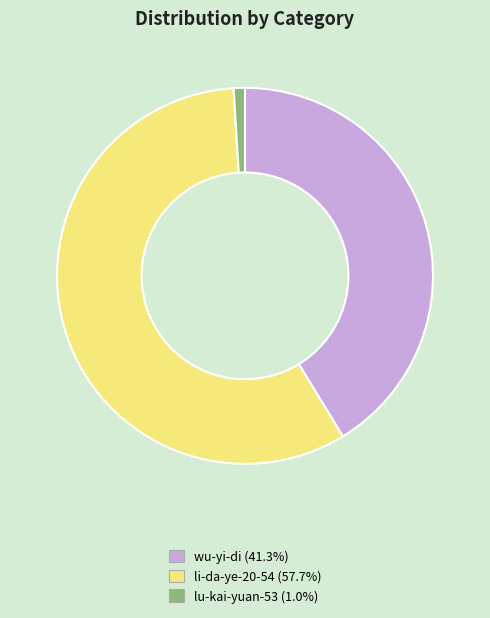

Which slice is the smallest?

lu-kai-yuan-53